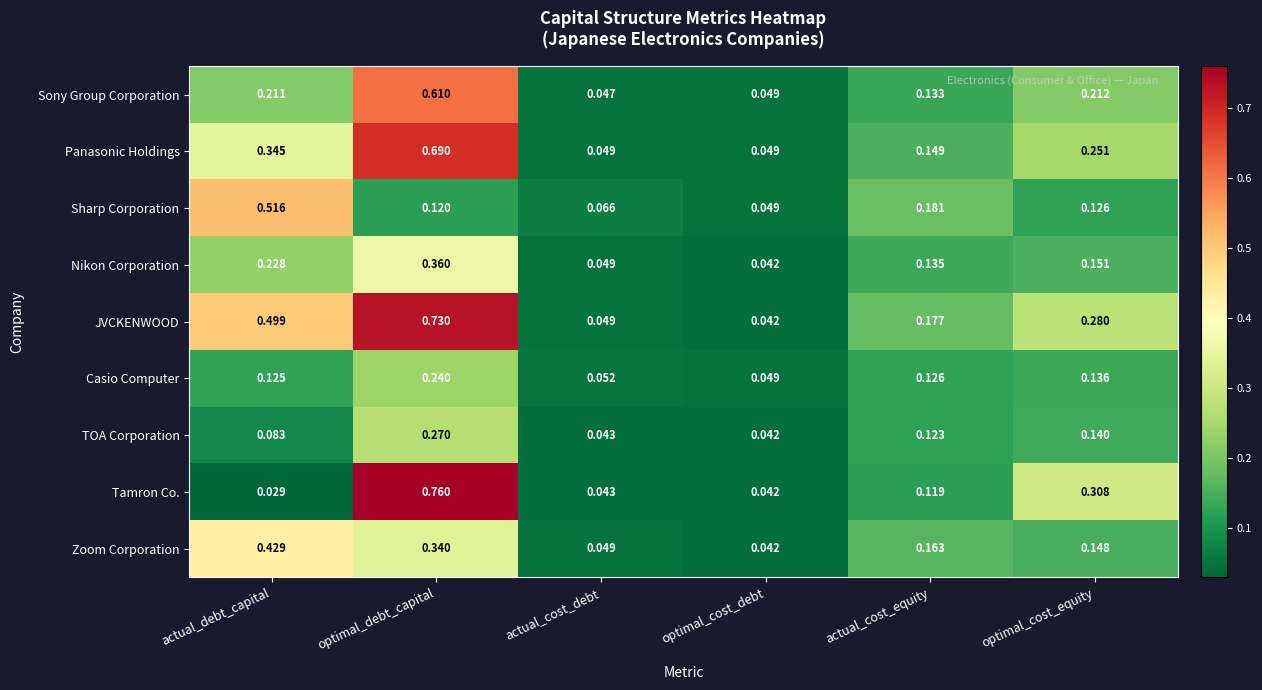

Which series has the largest total across all categories?

JVCKENWOOD